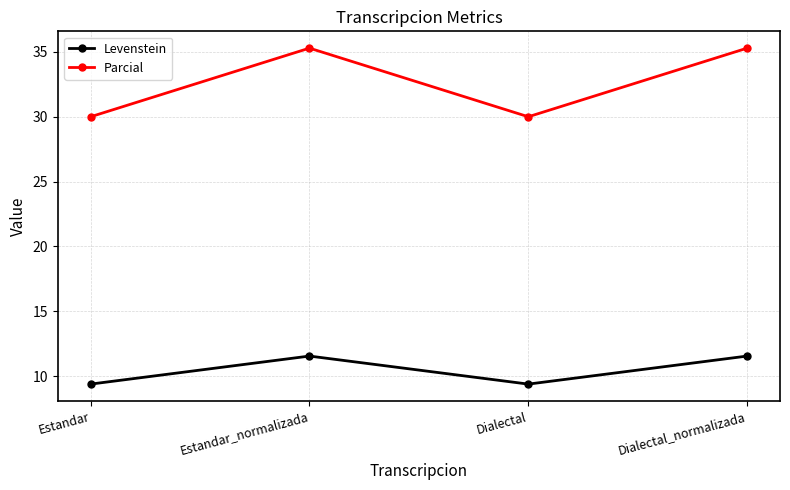

Rank the series by their maximum value, from highest to lowest.

Parcial, Levenstein